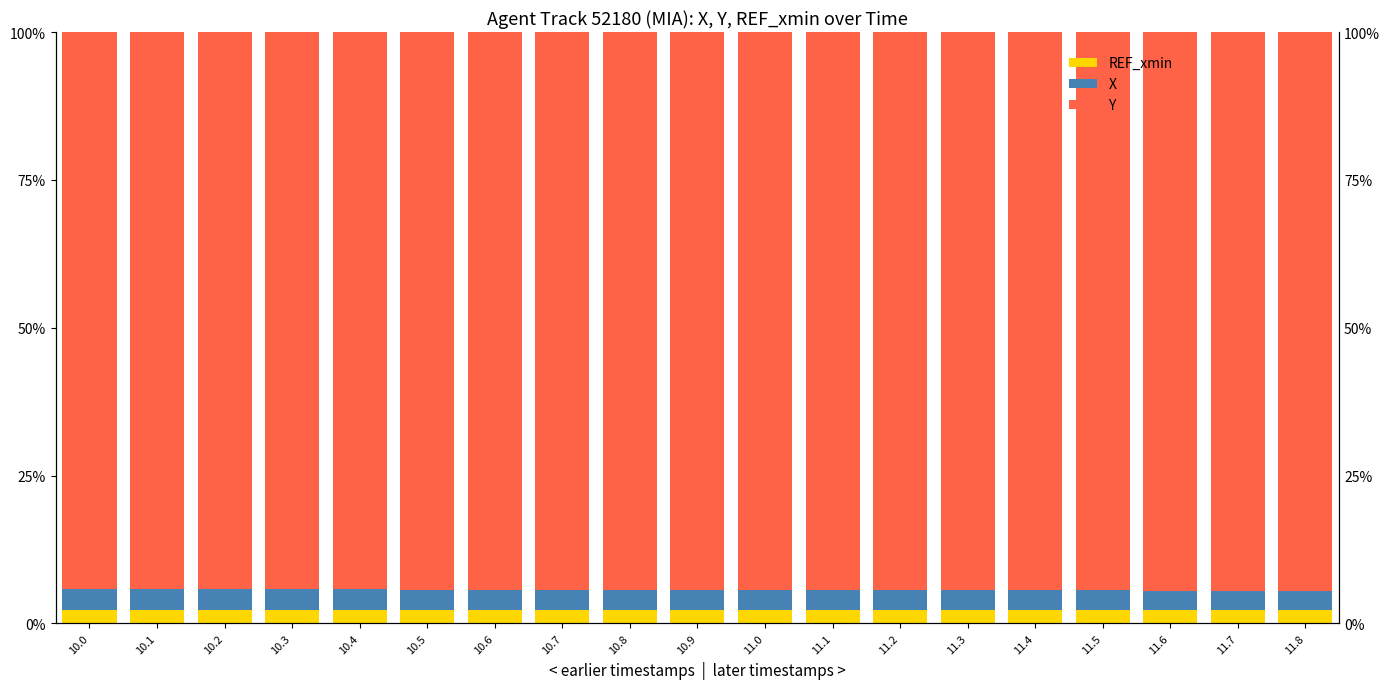

At which label does Y reach its minimum?

10.0